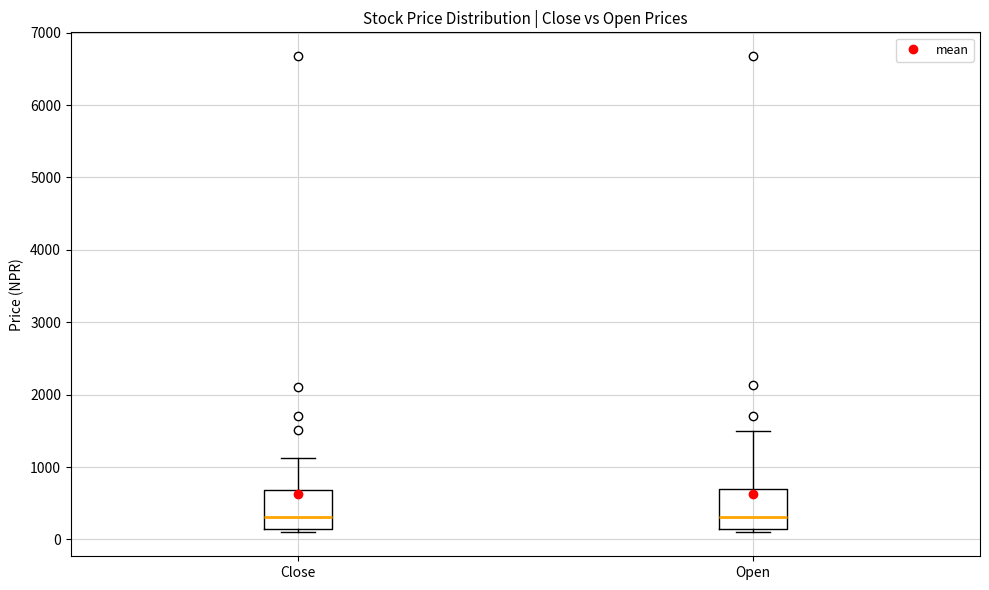

Reading left to right, transcribe this box plot: for each box, give where its median line is, the range the box spans, and where its two whiskers end, as read against the y-axis. The values are not printed on the chart, so give them approximately, as read against the axis.

Close: median 300, box 200 to 700, whiskers 100 to 1100
Open: median 300, box 100 to 700, whiskers 100 (just below the box's lower edge) to 1500